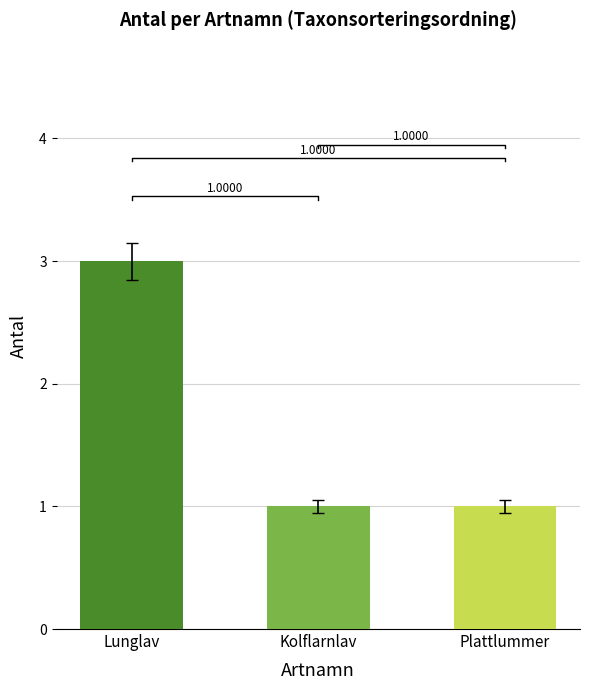

How many data points does each series have?

3